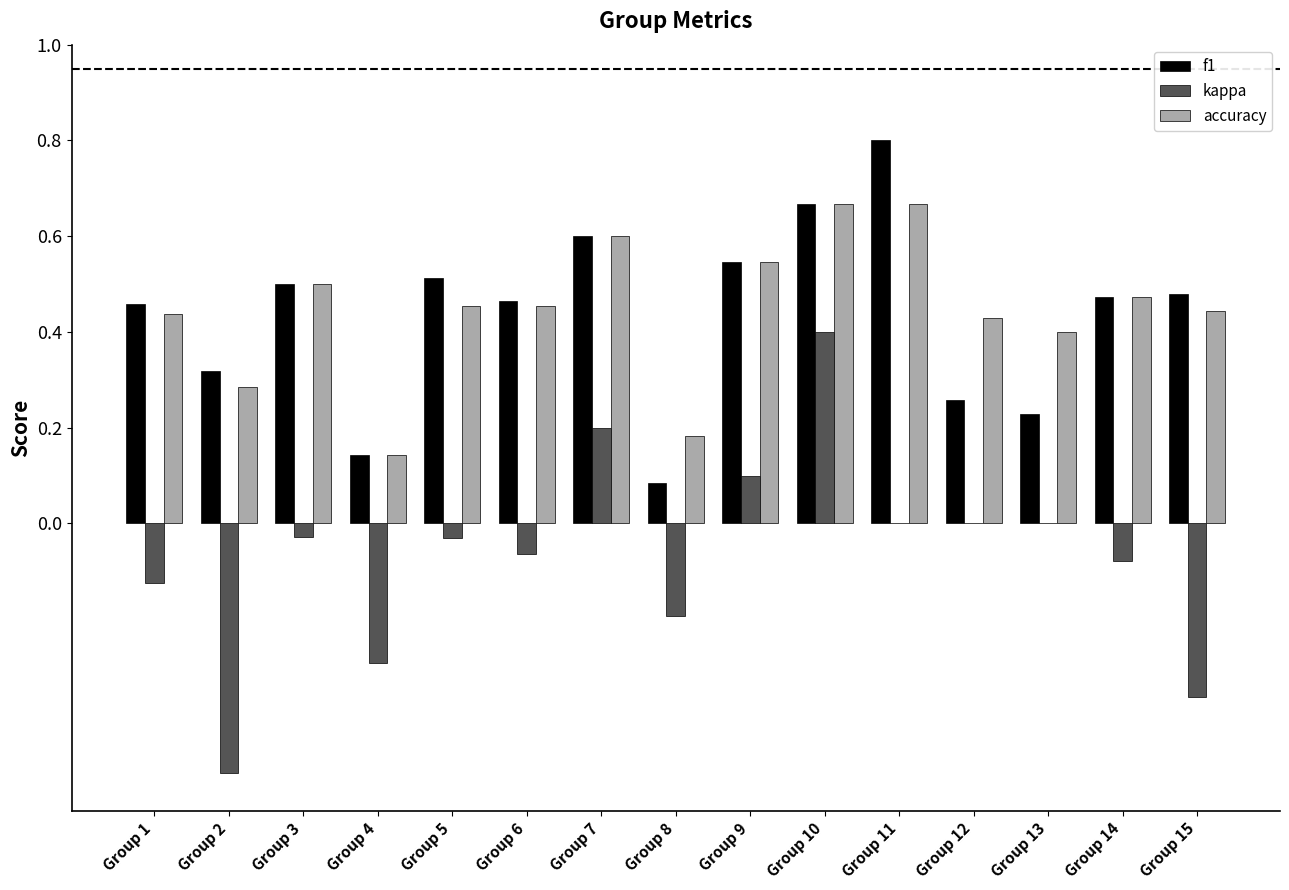

What are all the series names shown in the legend?

f1, kappa, accuracy